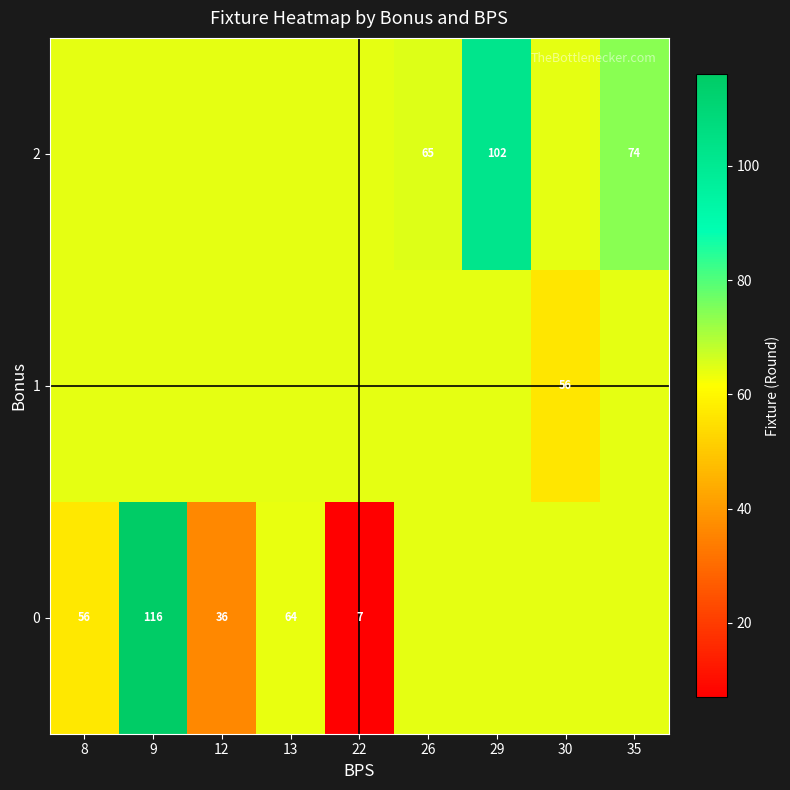

How many series are shown in this chart?

3